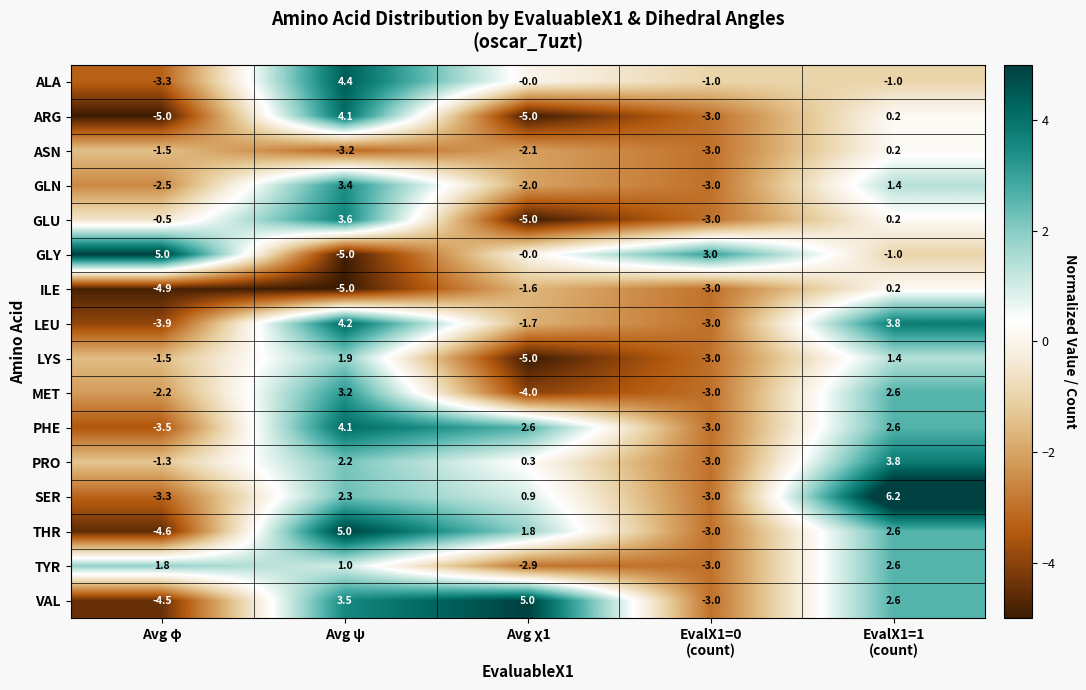

The ARG series shows -7.2 at Avg φ. True or false?

False